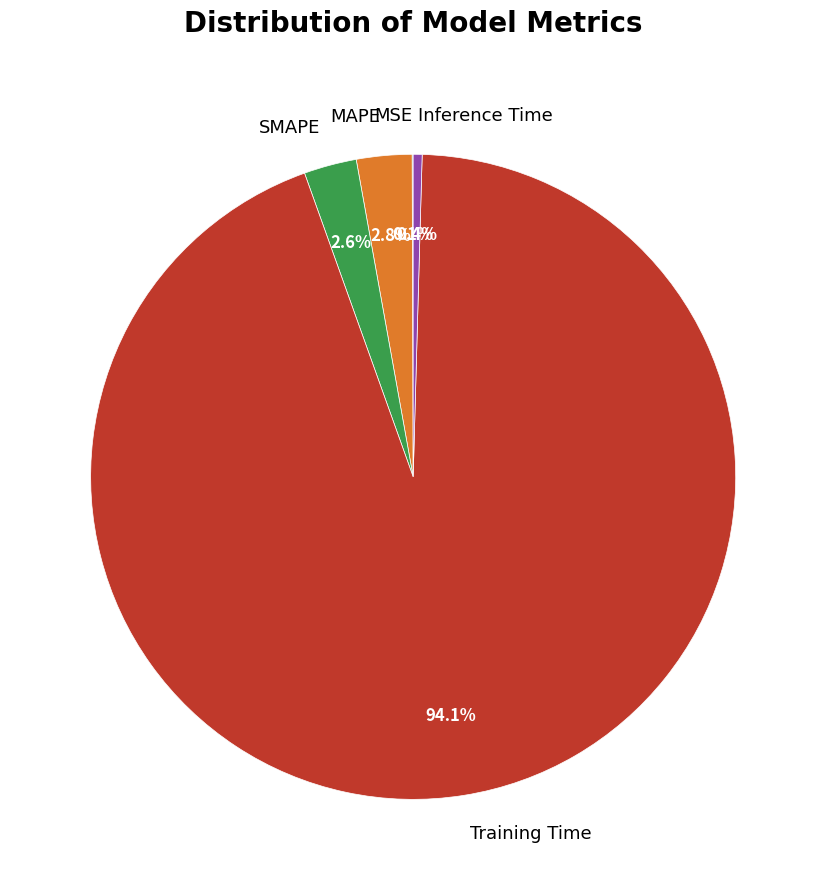

What is the largest slice in the pie chart?

Training Time